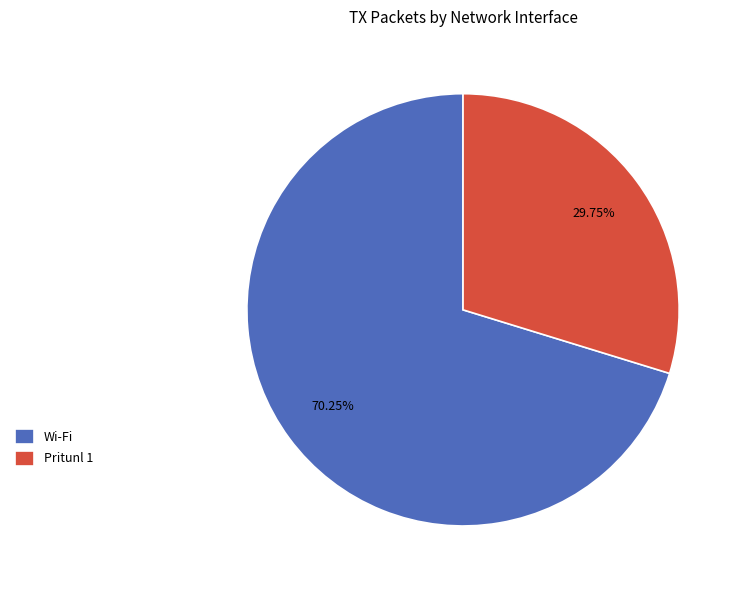

How many slices are in this pie chart?

2